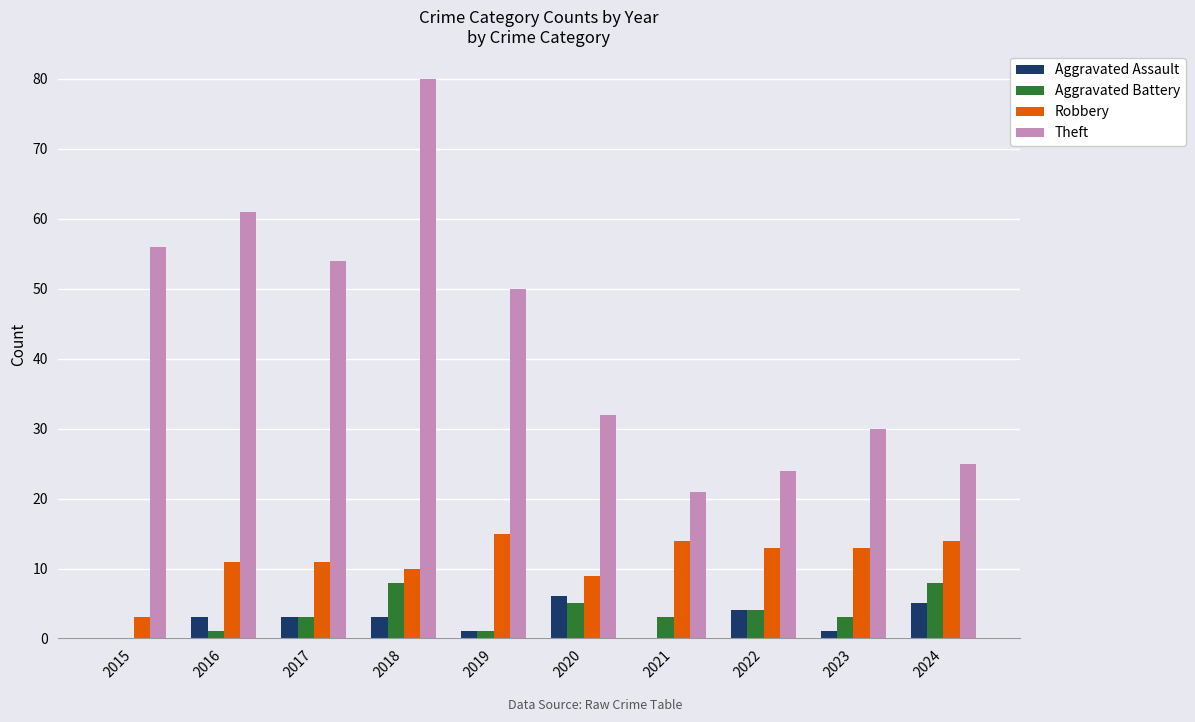

The value of Aggravated Assault at 2016 is 3. True or false?

True